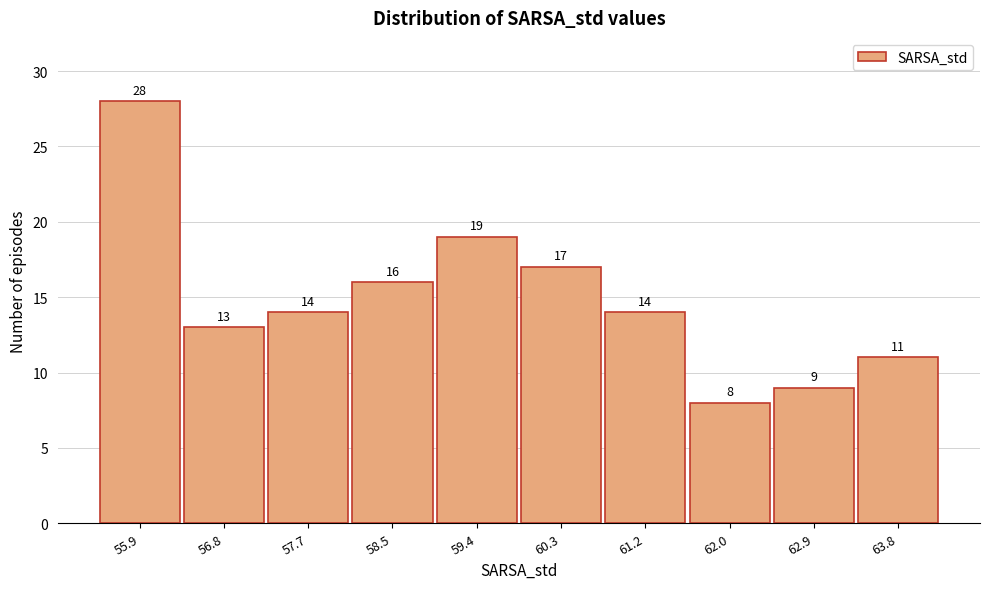

Reading left to right, extract all data points from this chart.

55.9=28	56.8=13	57.7=14	58.5=16	59.4=19	60.3=17	61.2=14	62.0=8	62.9=9	63.8=11